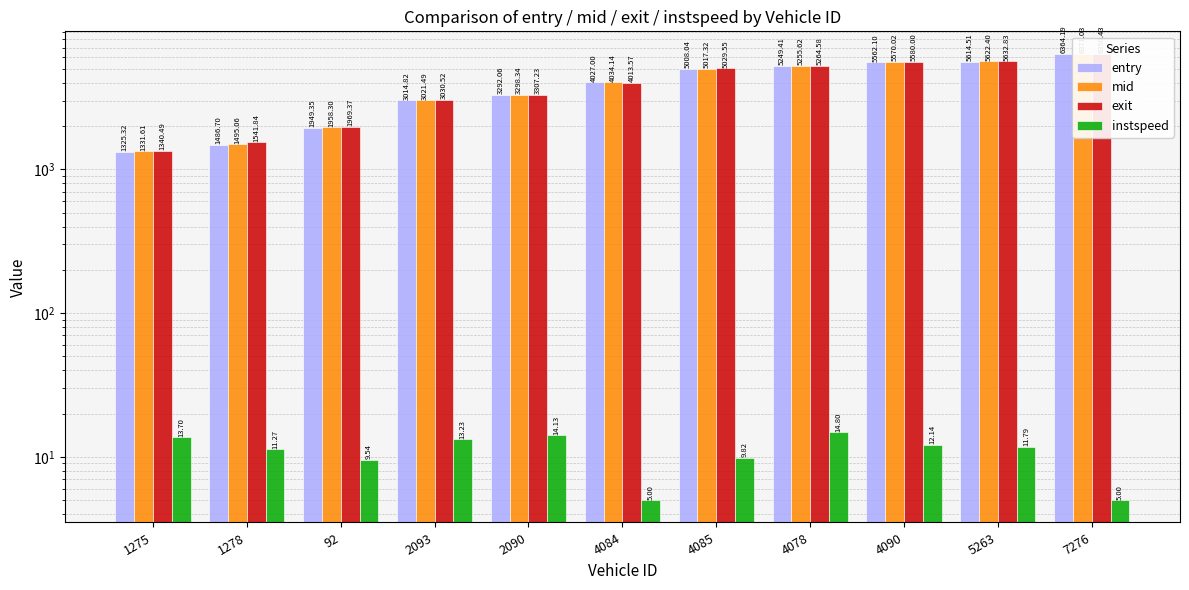

Rank the categories by entry value from lowest to highest.

1275, 1278, 92, 2093, 2090, 4084, 4085, 4078, 4090, 5263, 7276